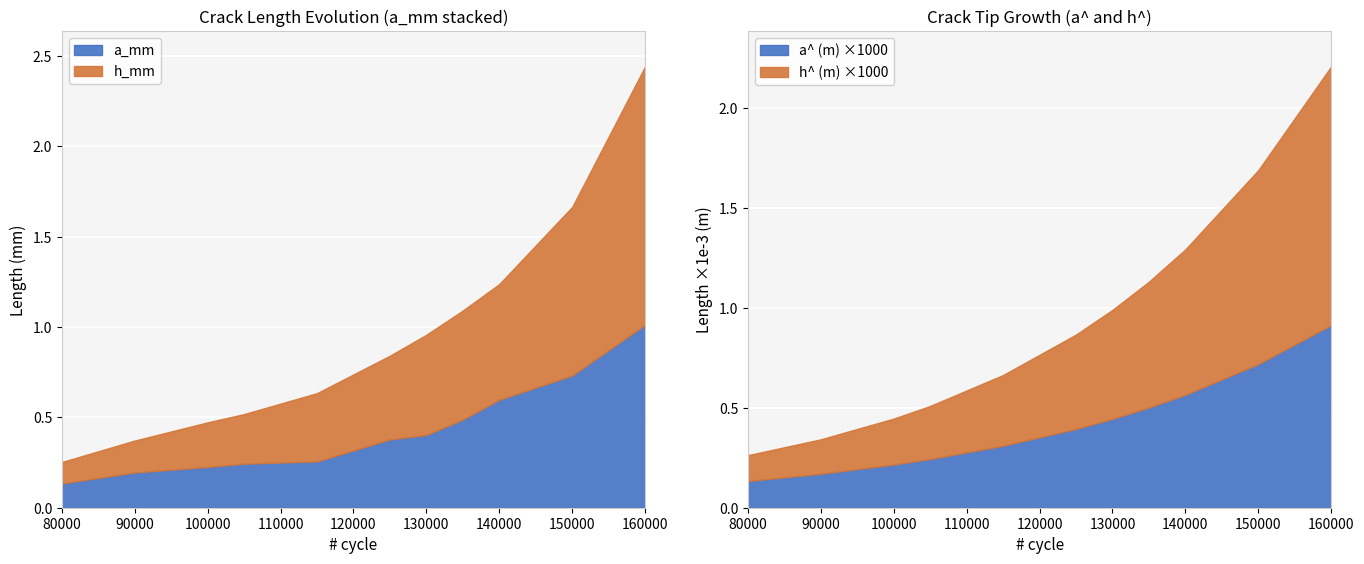

What is the total value across all series at 150000?

1.7